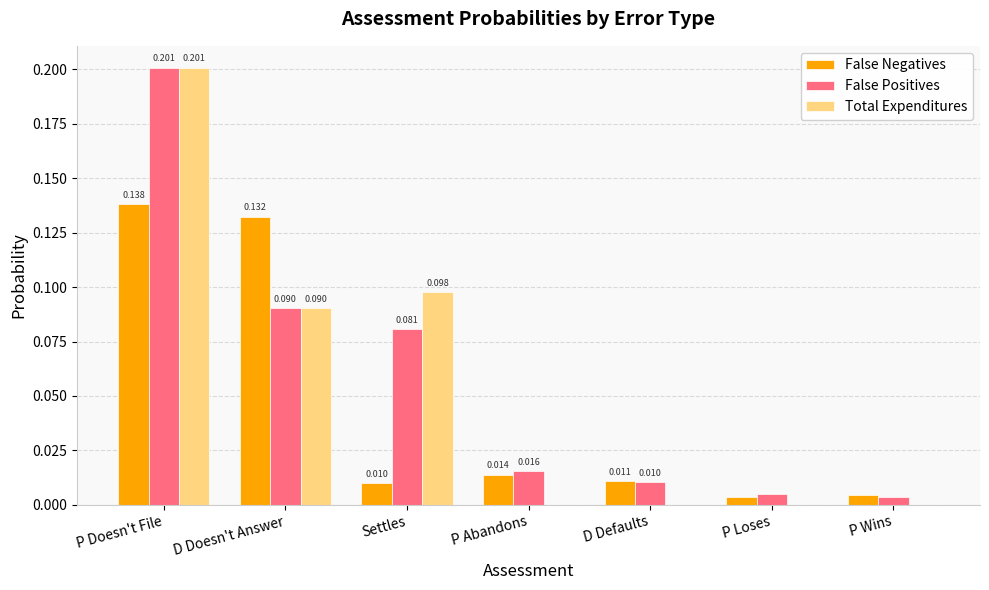

Which category has the highest value in the False Positives series?

P Doesn't File